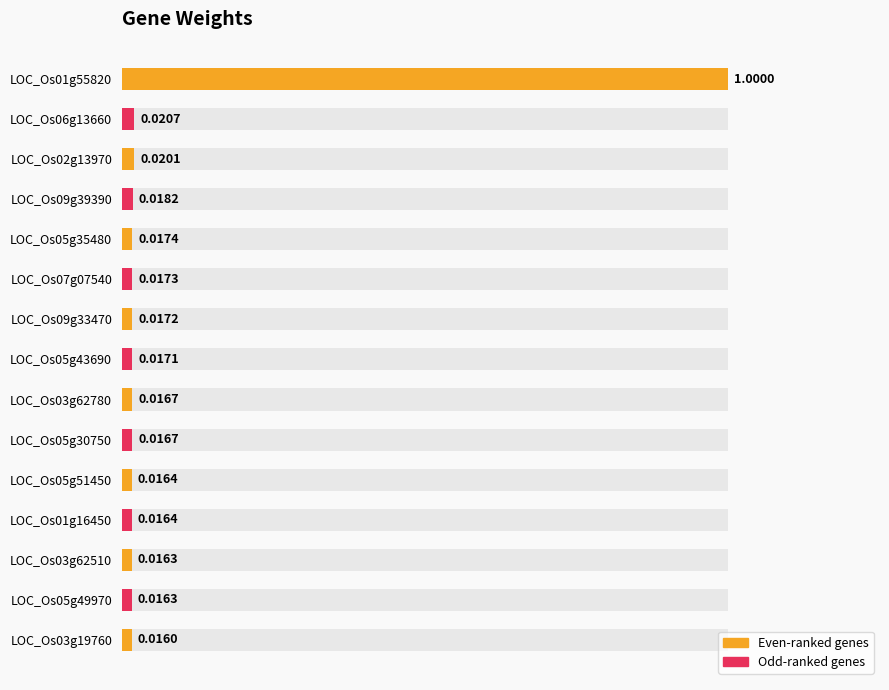

Reading left to right, list all the values displayed in this chart.

1.0	0.0	0.0	0.0	0.0	0.0	0.0	0.0	0.0	0.0	0.0	0.0	0.0	0.0	0.0